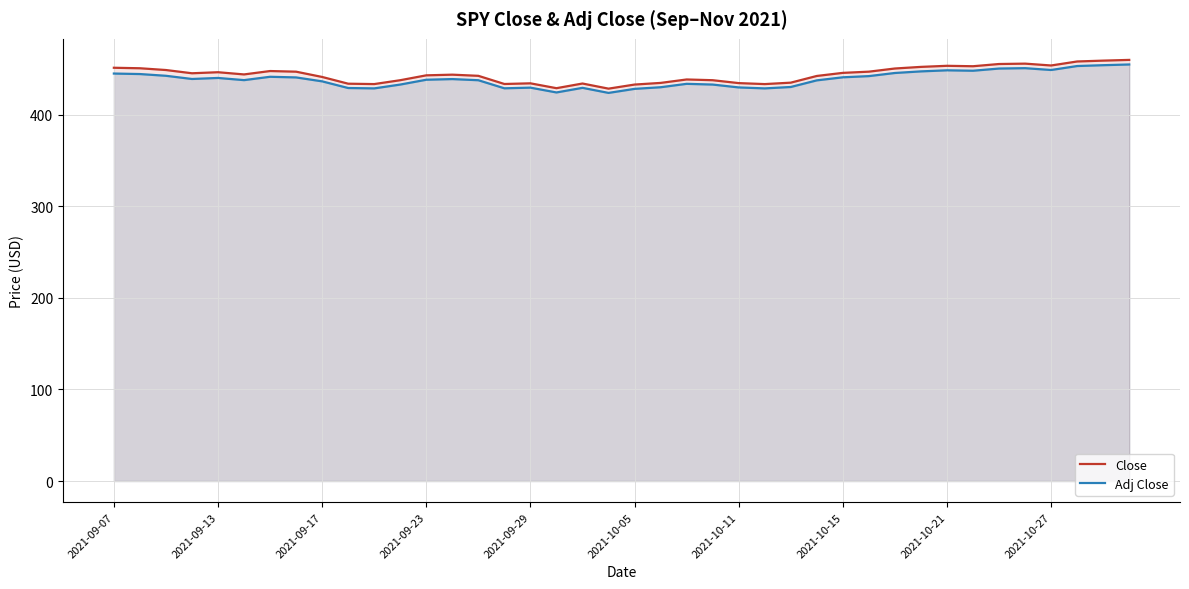

True or false: Close and Adj Close cross at least once.

False